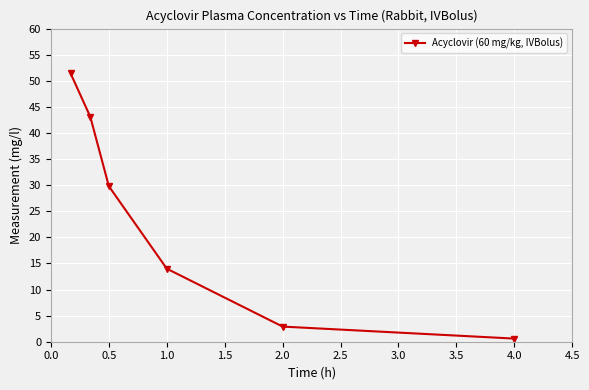

What is the sum of all values?

141.8